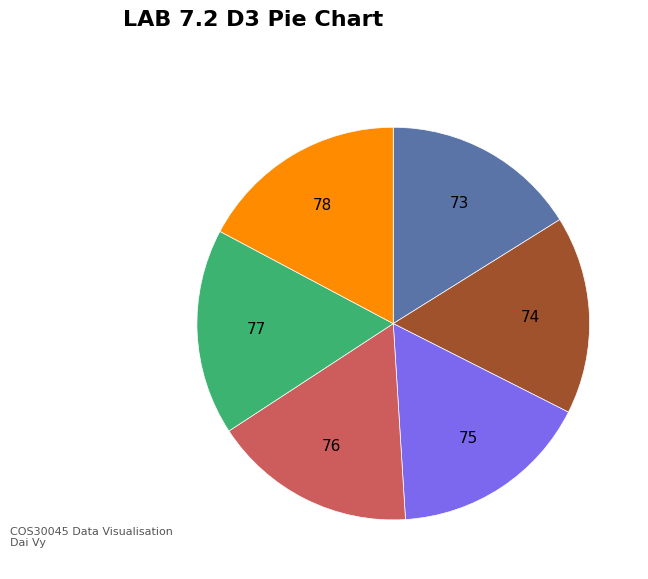

Does any single category account for the majority?

No